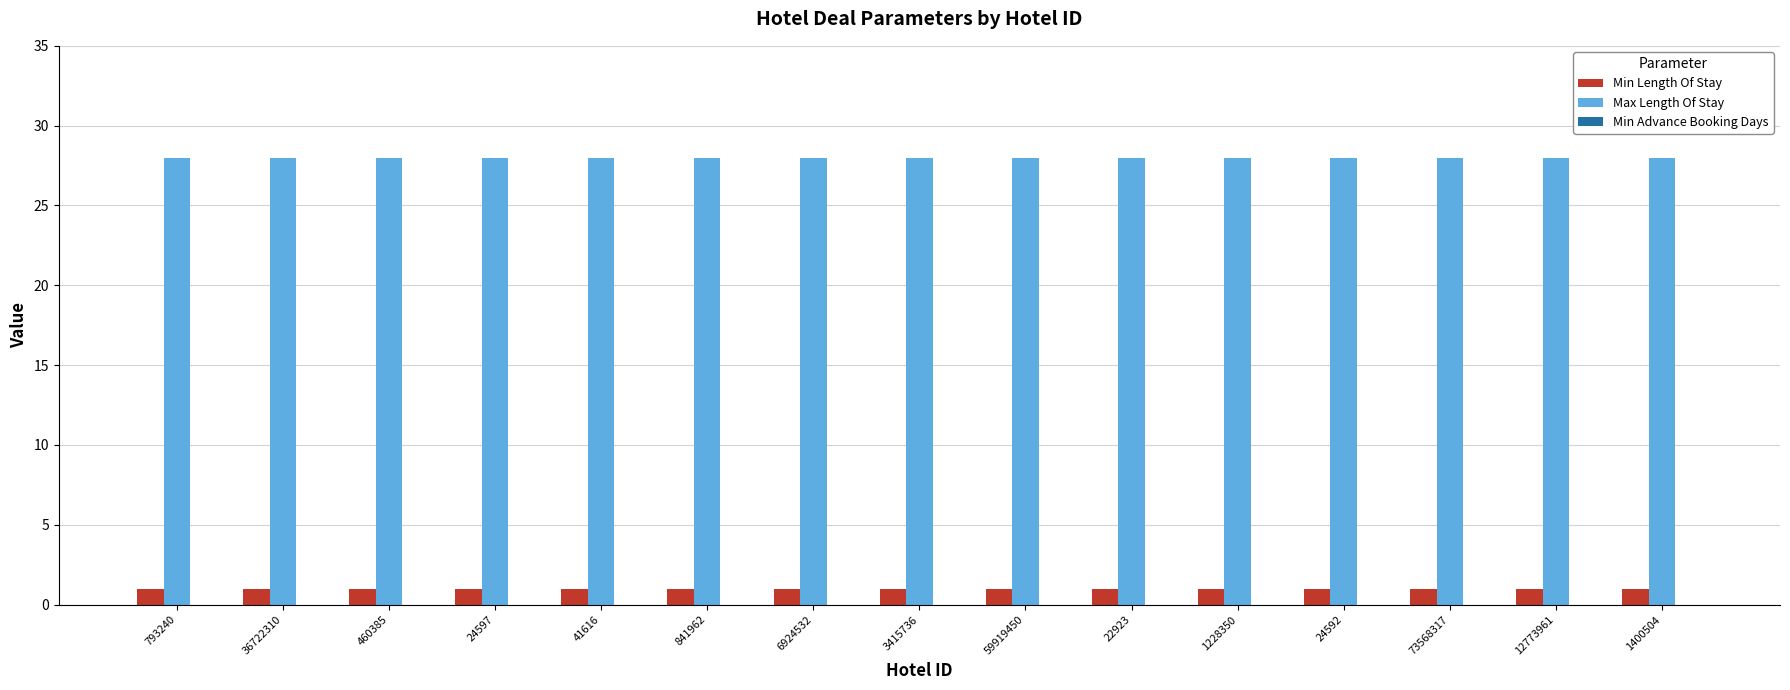

List the series in order of their peak value, highest first.

Max Length Of Stay, Min Length Of Stay